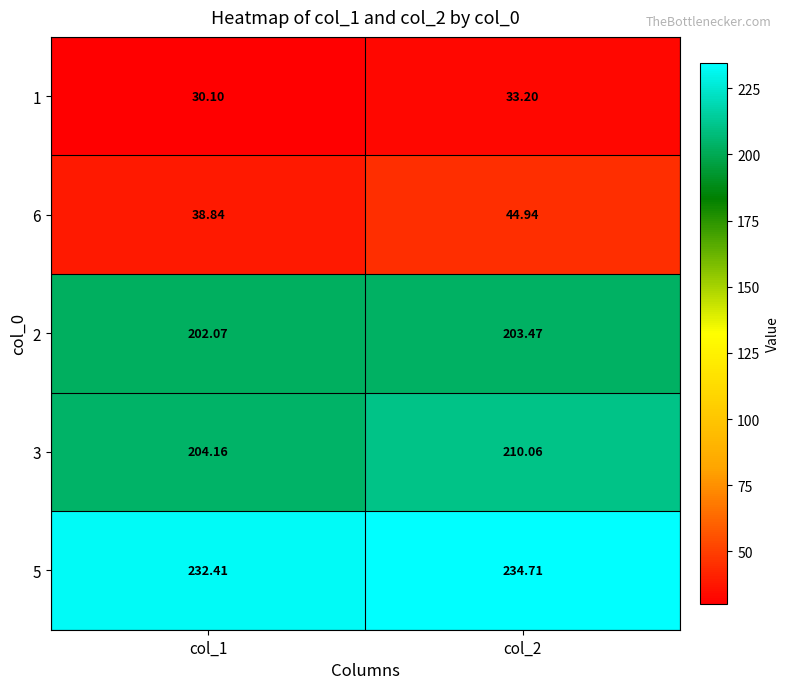

Reading left to right, what are all the values shown in this chart?

1: col_1=30.1	col_2=33.2
6: col_1=38.8	col_2=44.9
2: col_1=202.1	col_2=203.5
3: col_1=204.2	col_2=210.1
5: col_1=232.4	col_2=234.7